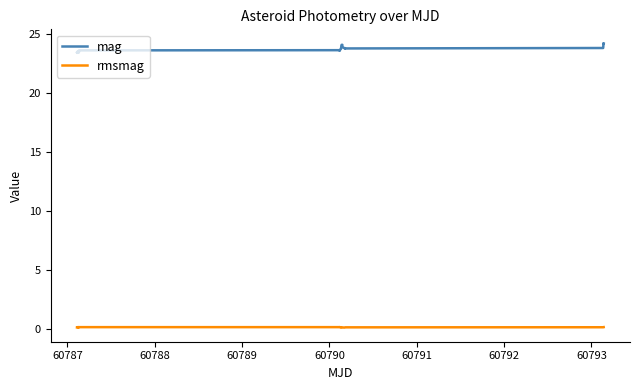

True or false: rmsmag and mag cross at least once.

False